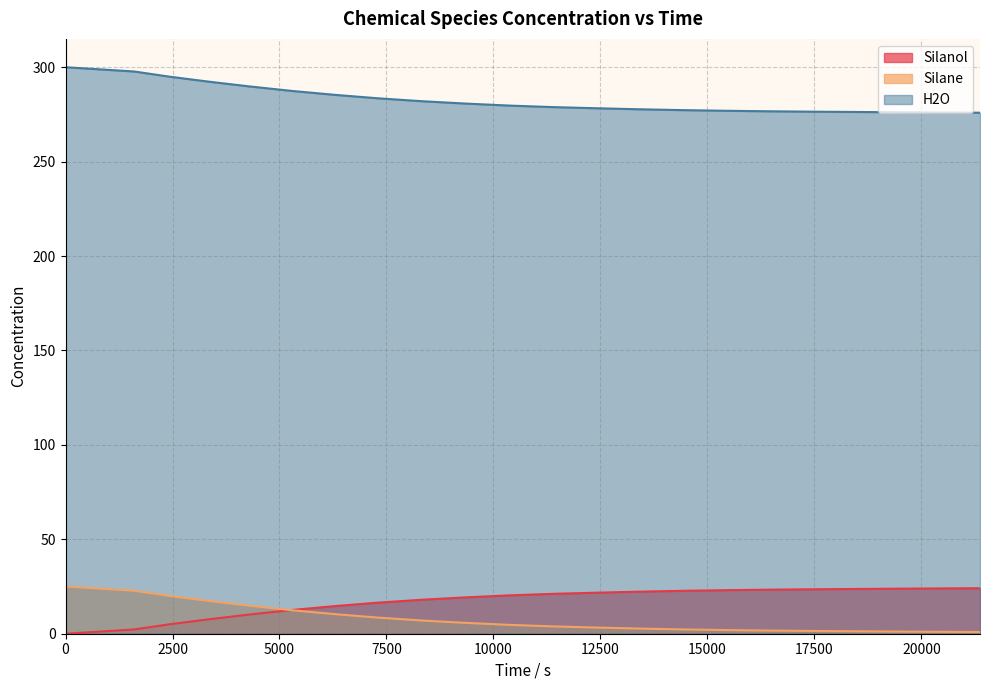

What is the greatest value displayed?

300.0